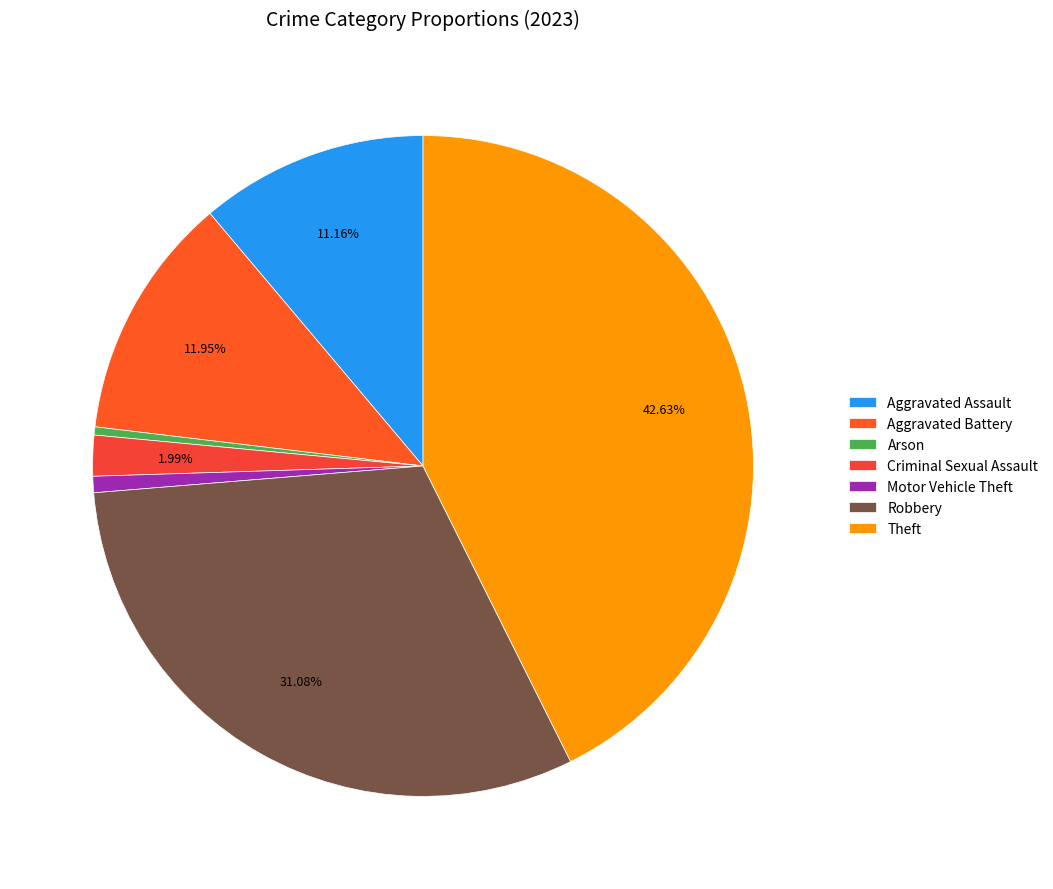

Which slice is the smallest?

Arson